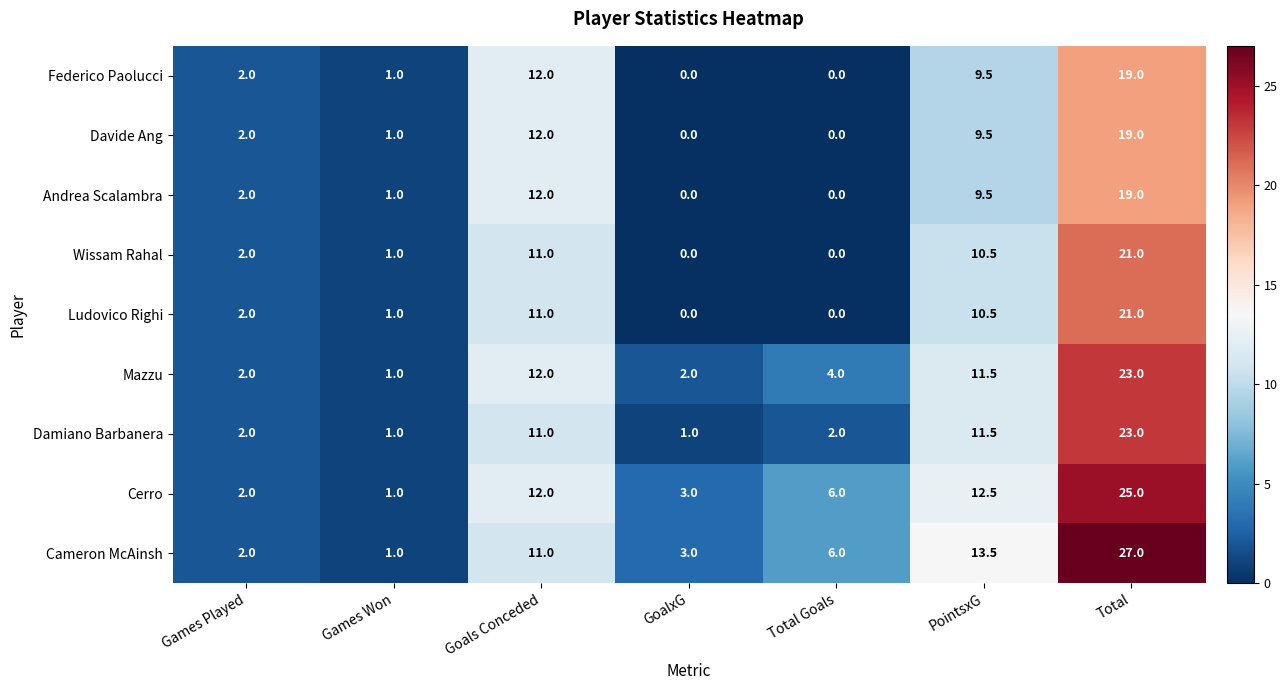

Where is Cameron McAinsh nearest to the value 14?

PointsxG